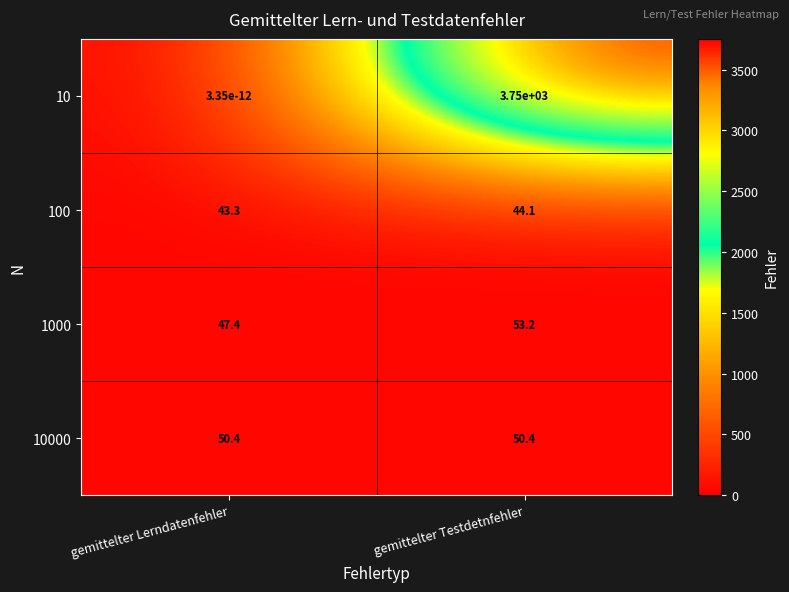

What is the greatest value displayed?

3750.0